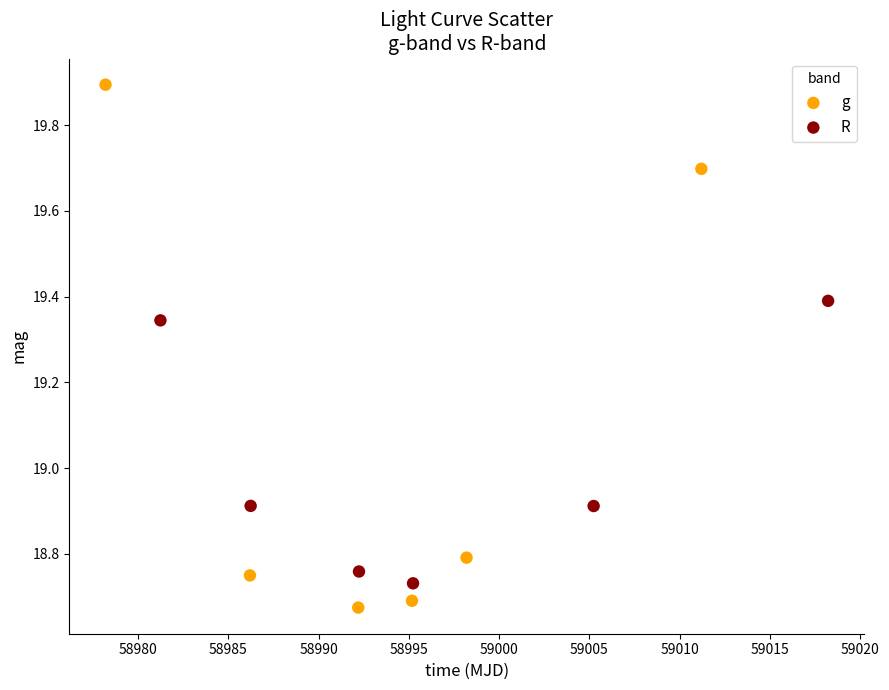

Which series contains the highest Y value?

g